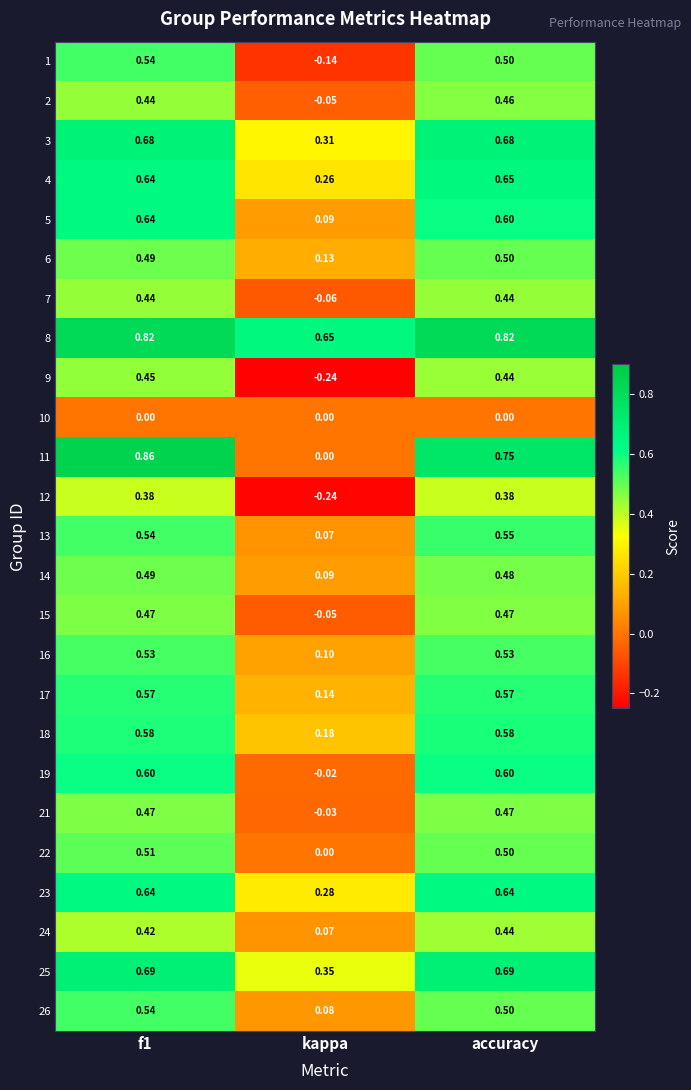

Which category has the lowest value across all series?

kappa